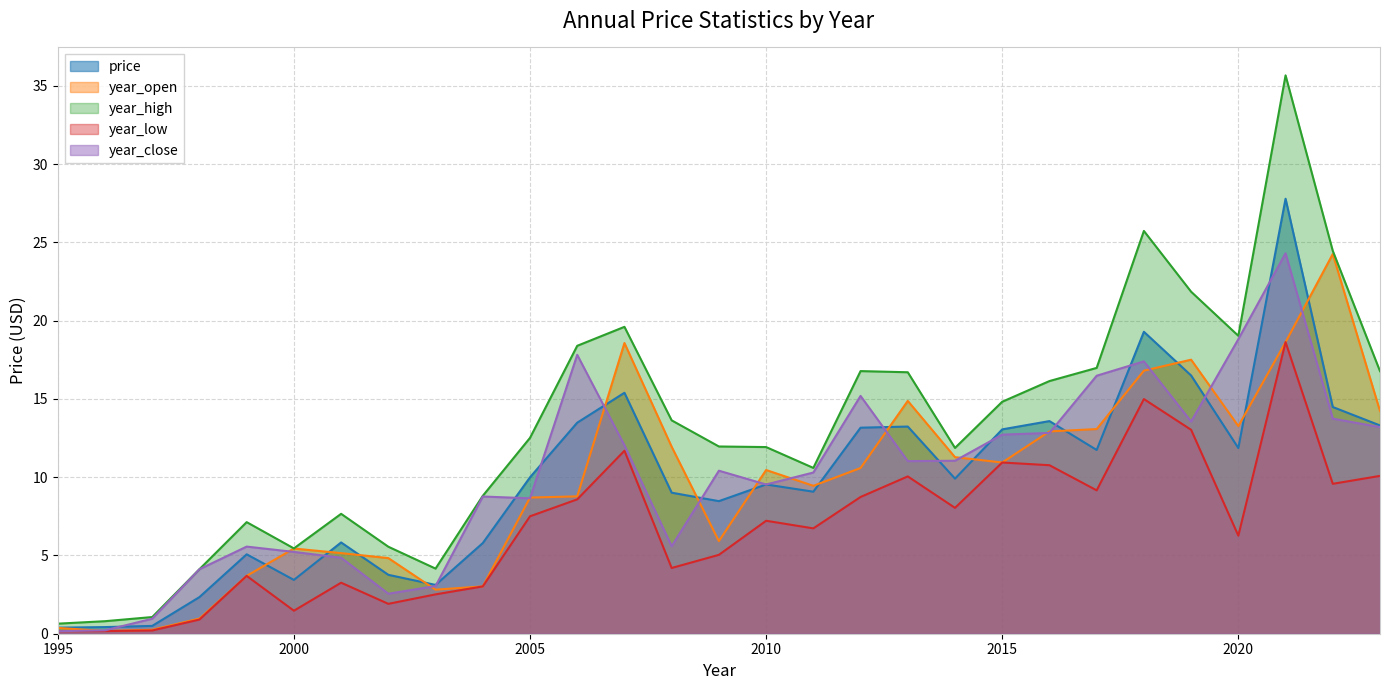

Which has a higher value, 2008 or 2018?

2018